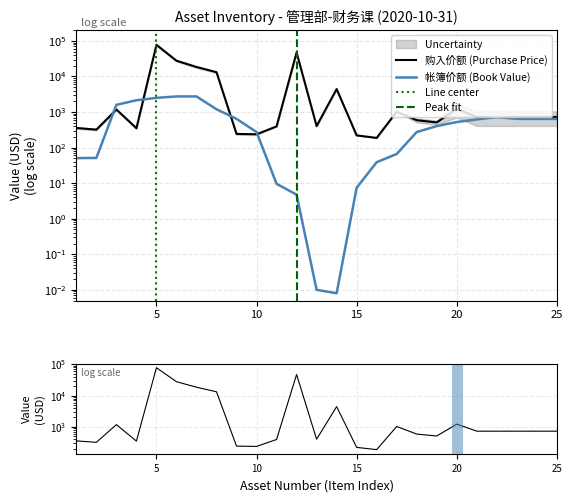

How many data points does each series have?

25